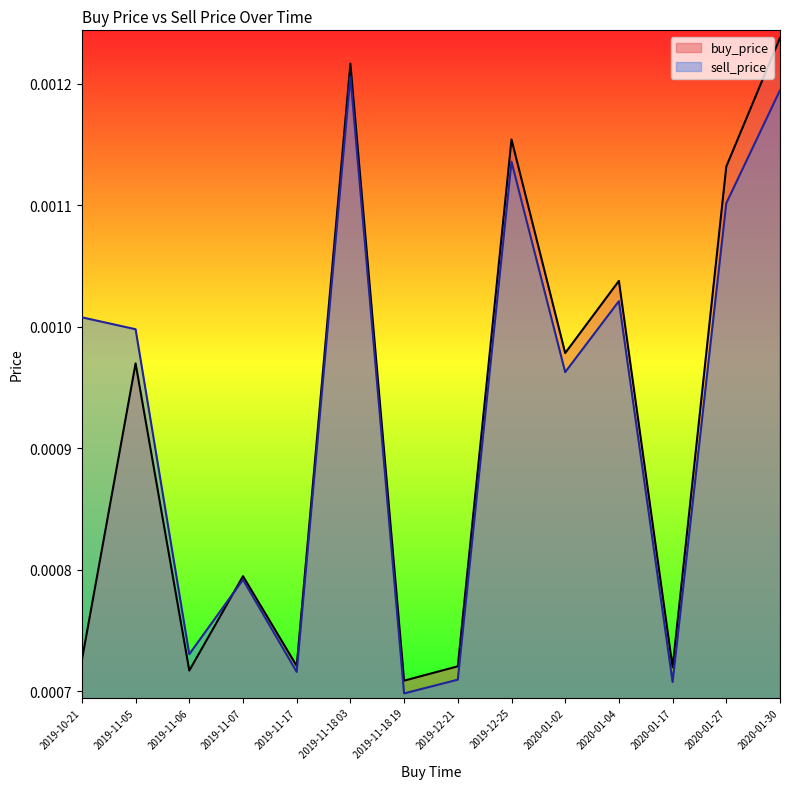

What is the label of the 5th point from the right?

2020-01-02